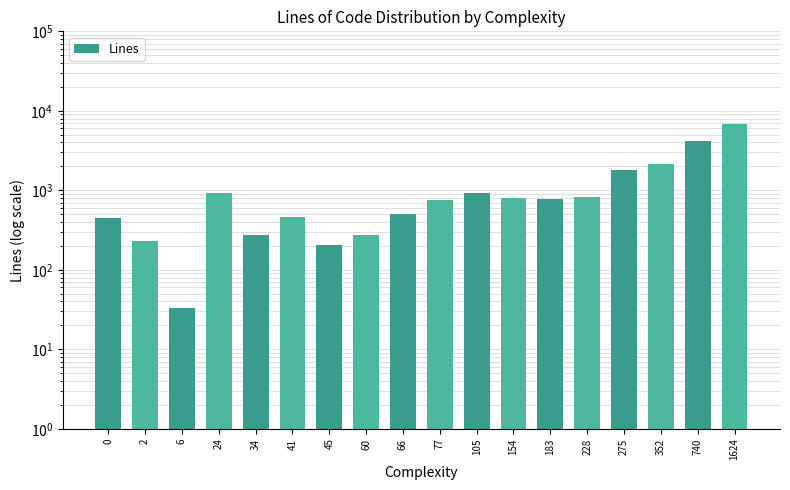

Approximately how many times larger is the value at 154 compared to 41?

1.8